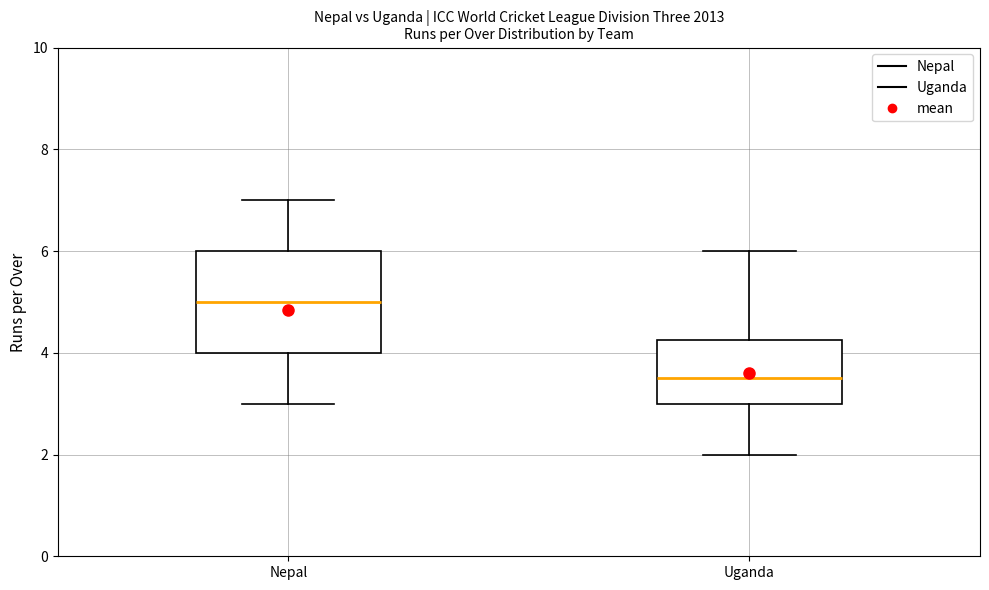

Where does the lower whisker of the box for Uganda end on the y-axis? The values are not printed on the chart, so give them approximately, as read against the axis.

2.0